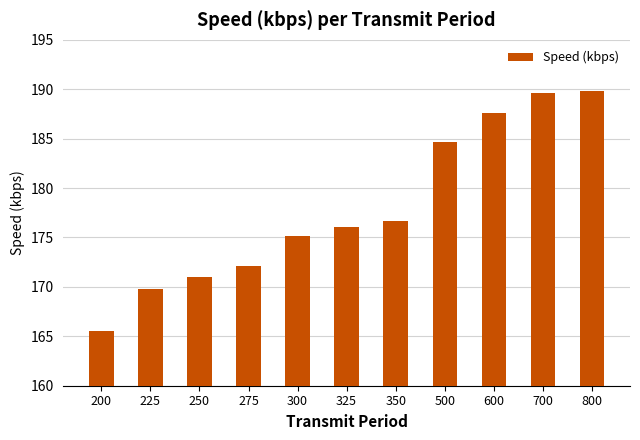

The chart shows a value of 189.8 at 800. True or false?

True